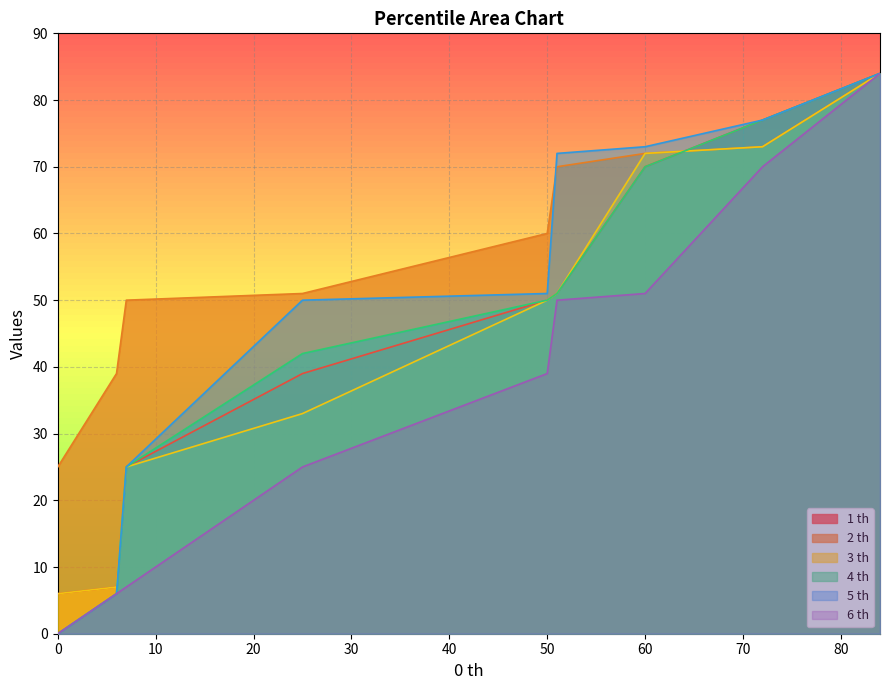

What is the maximum value for 3 th?

84